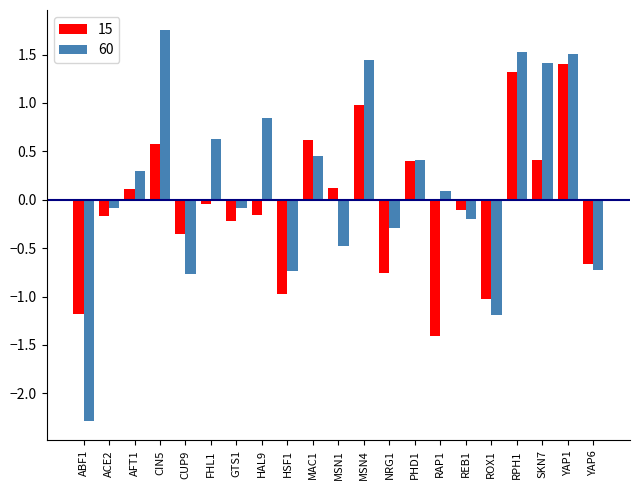

Which series has the widest spread of values?

60